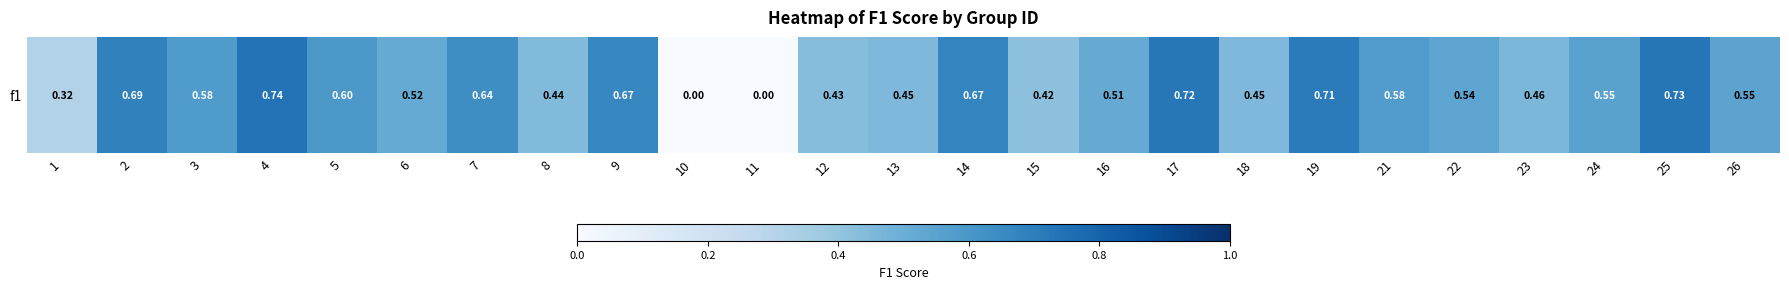

What is the change in value from 3 to 23?

-0.1